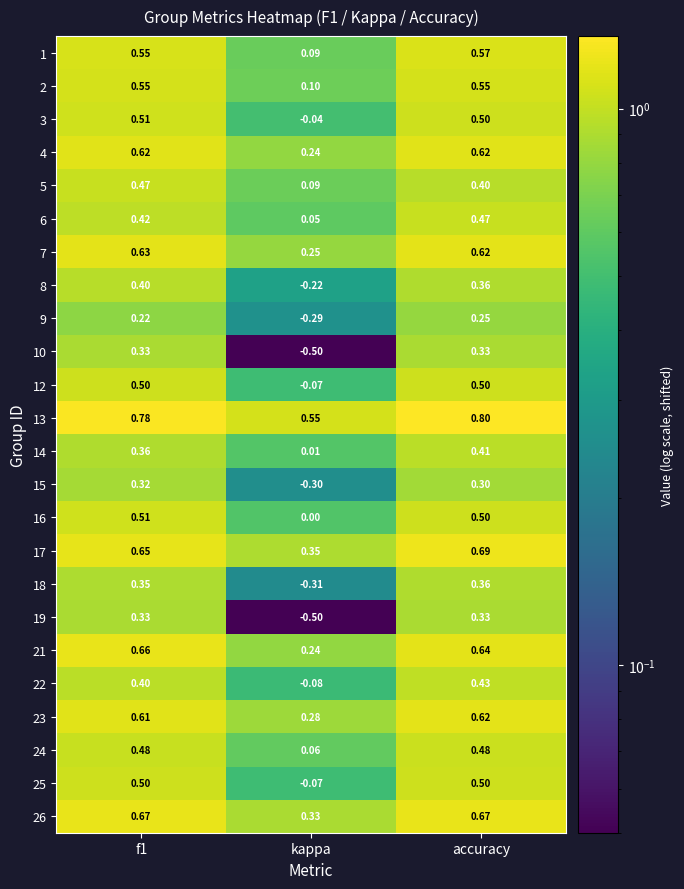

Is the value of 25 at accuracy greater than the value of 23 at kappa?

Yes